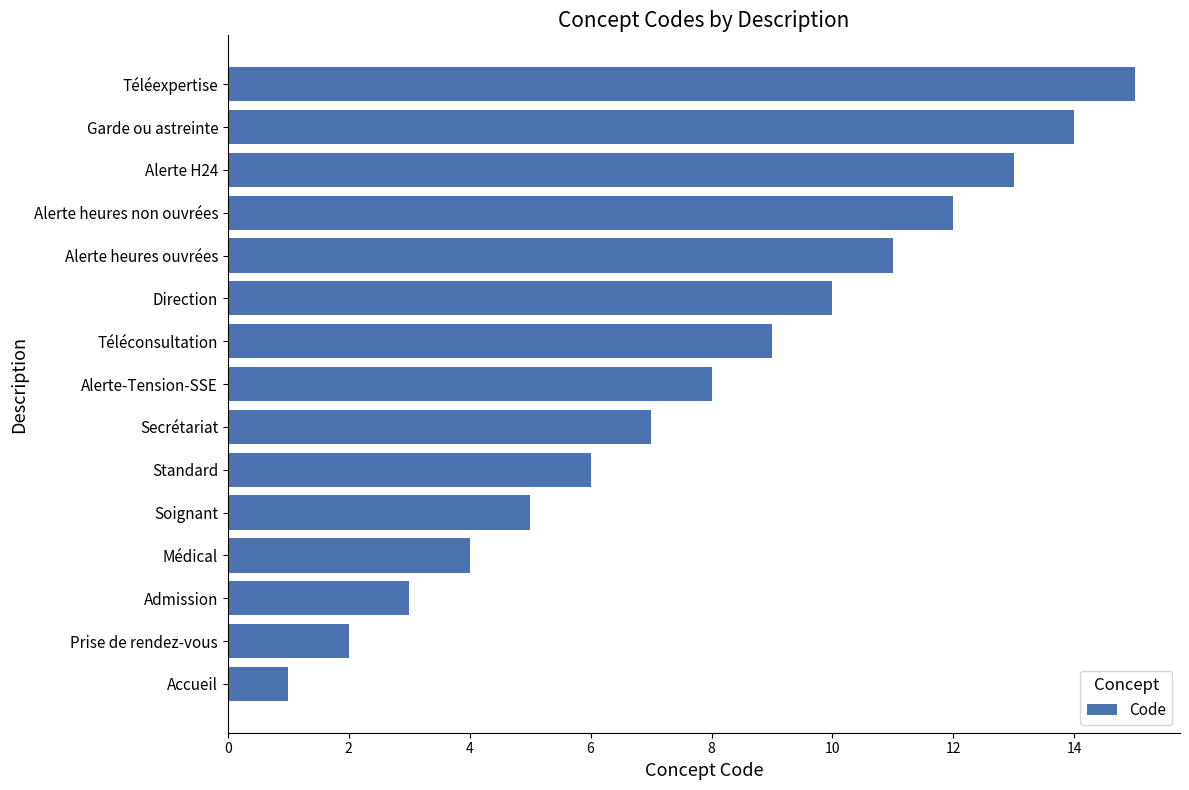

What is the greatest value displayed?

15